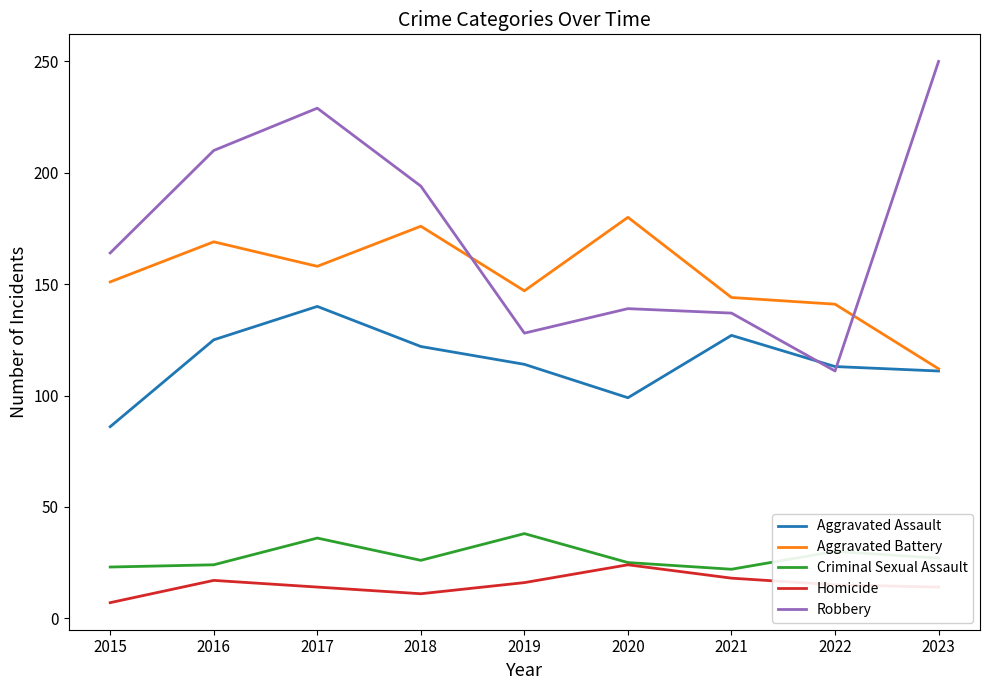

What is the total value across all series at 2015?

431